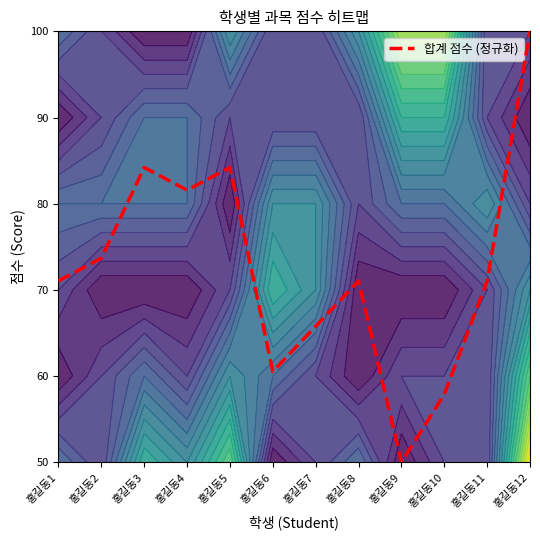

Rank the categories by value from highest to lowest.

홍길동12, 홍길동3, 홍길동5, 홍길동4, 홍길동2, 홍길동1, 홍길동8, 홍길동11, 홍길동7, 홍길동6, 홍길동10, 홍길동9